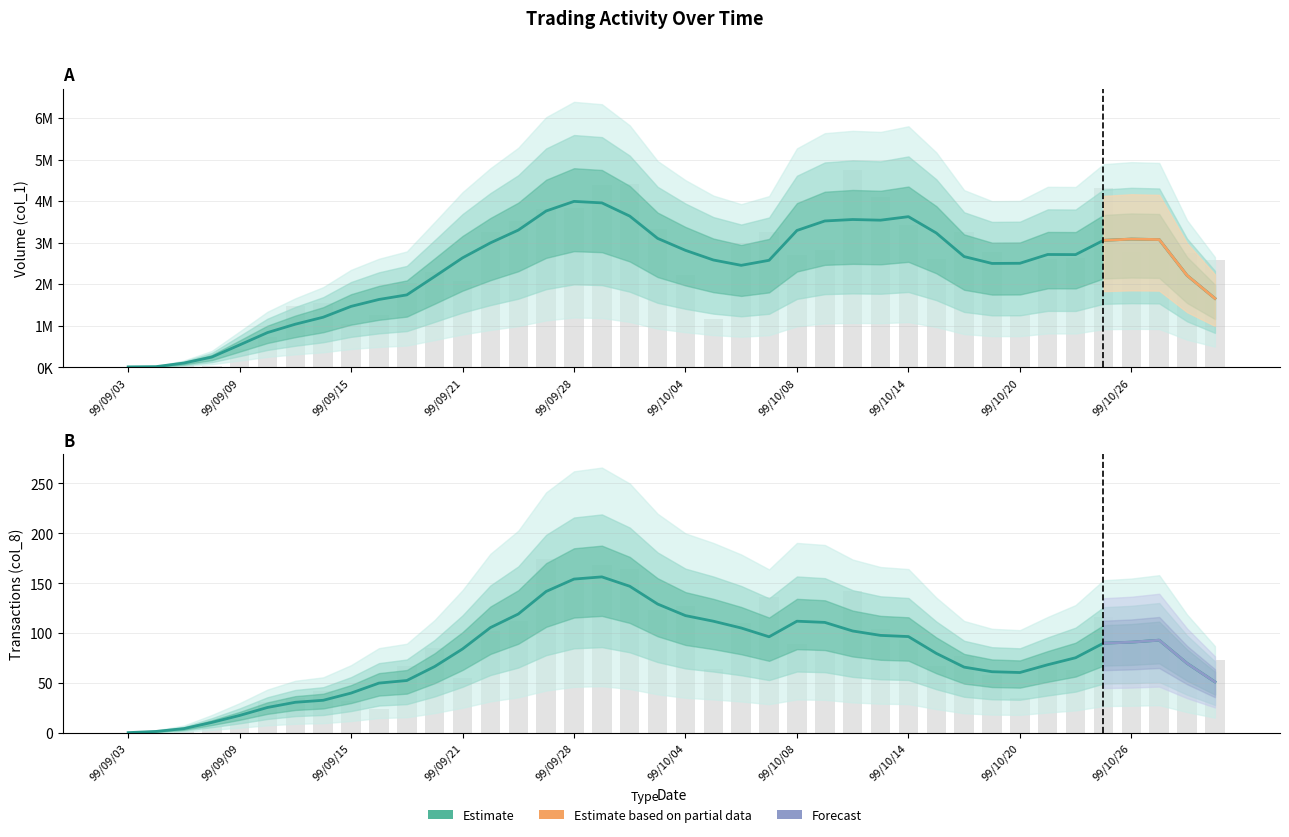

How many values in the Volume (col_1) series are below 2695000?

20